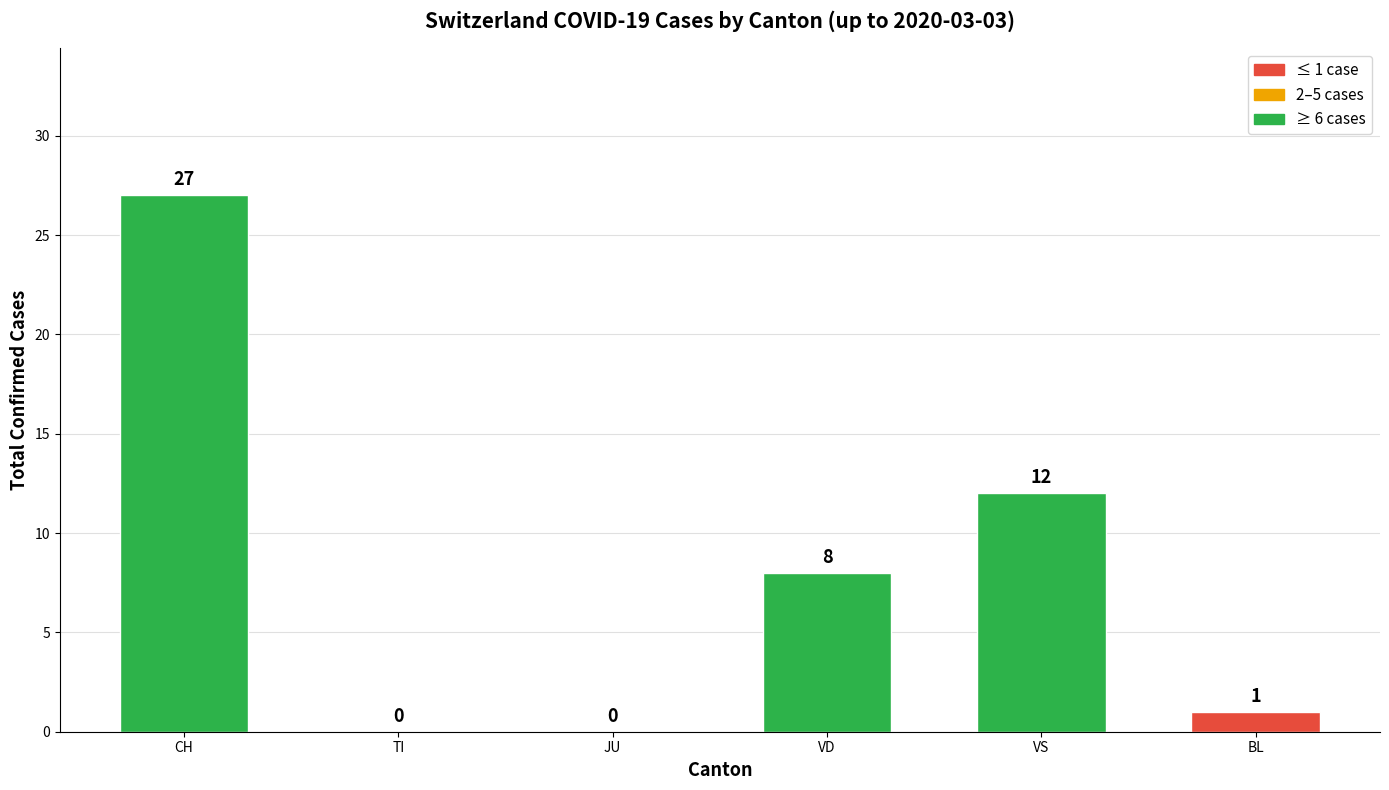

Reading left to right, extract all data points from this chart.

CH=27	TI=0	JU=0	VD=8	VS=12	BL=1